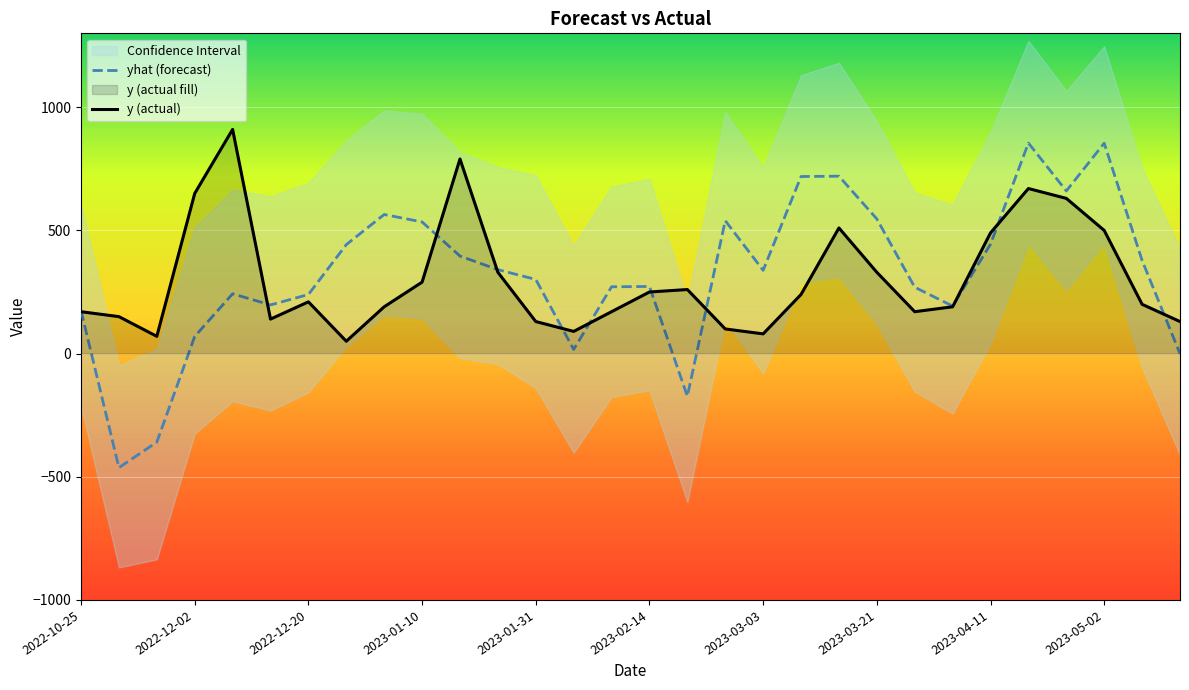

At which category is the sum across all series the highest?

2023-04-18